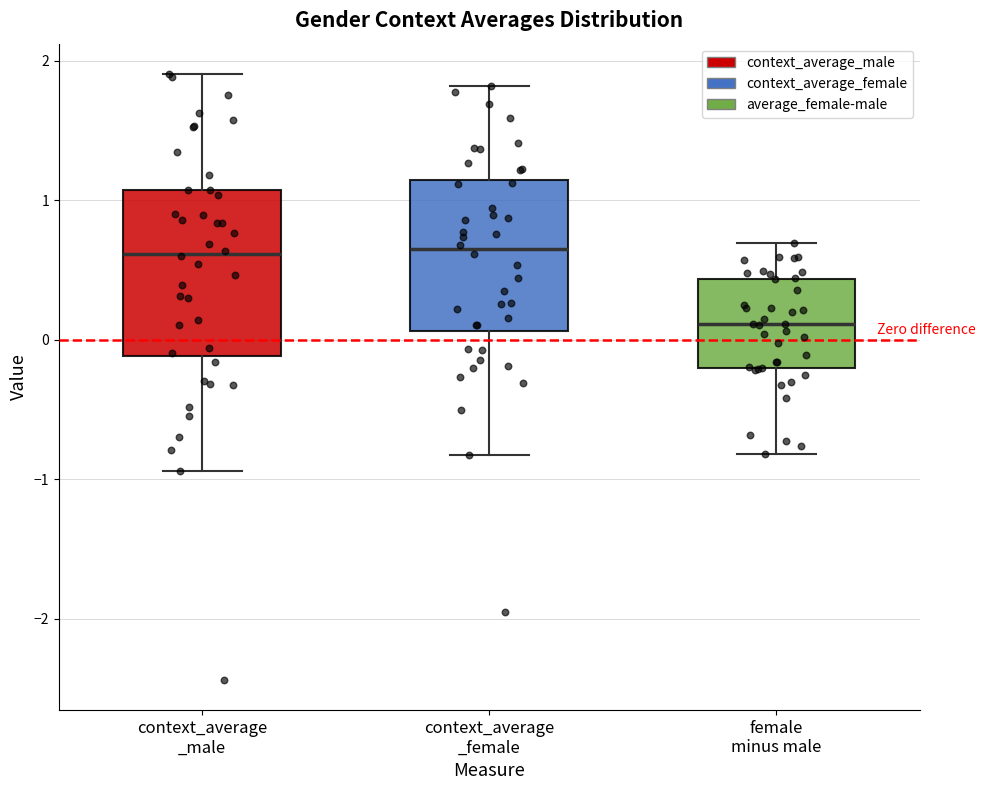

Reading left to right, read every box against the y-axis: the position of its median line, the range the box covers, and the ends of its whiskers. The values are not printed on the chart, so give them approximately, as read against the axis.

context_average _male: median 0.6, box -0.1 to 1.1, whiskers -0.9 to 1.9
context_average _female: median 0.6, box 0.1 to 1.1, whiskers -0.8 to 1.8
female minus male: median 0.1, box -0.2 to 0.4, whiskers -0.8 to 0.7